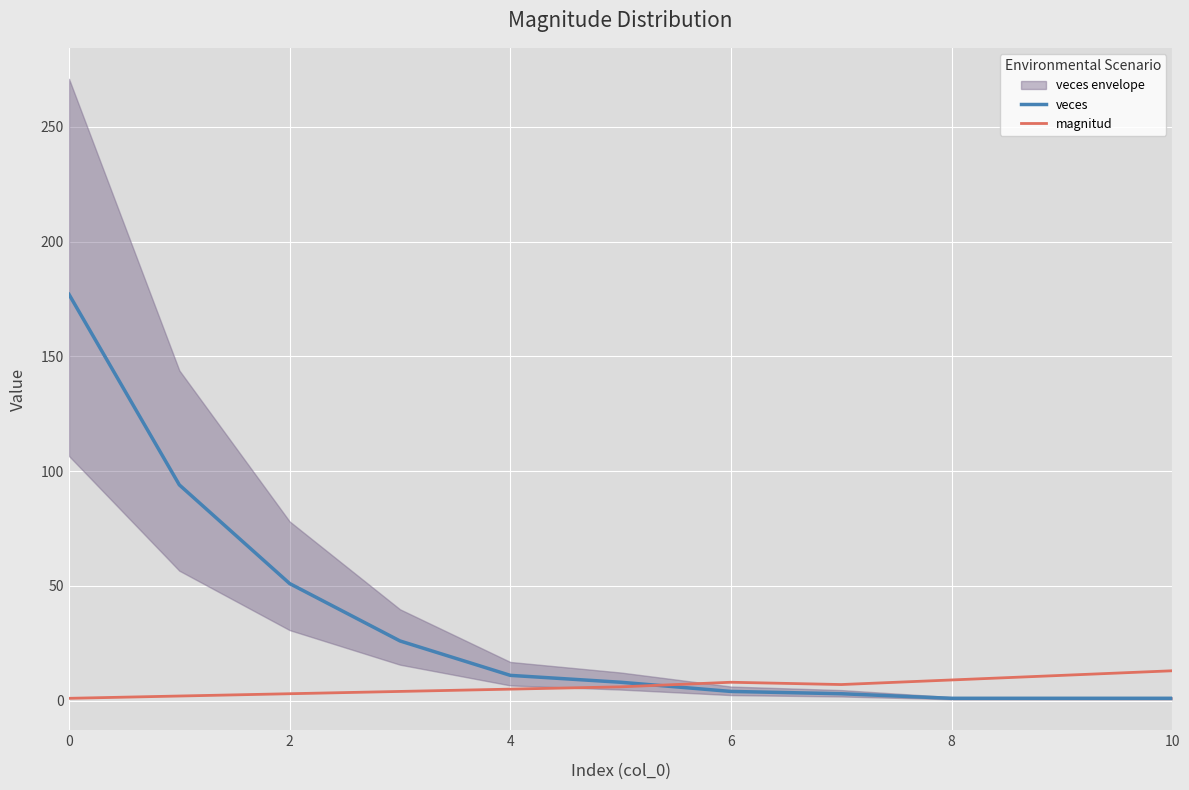

Rank the series by their maximum value, from lowest to highest.

magnitud, veces